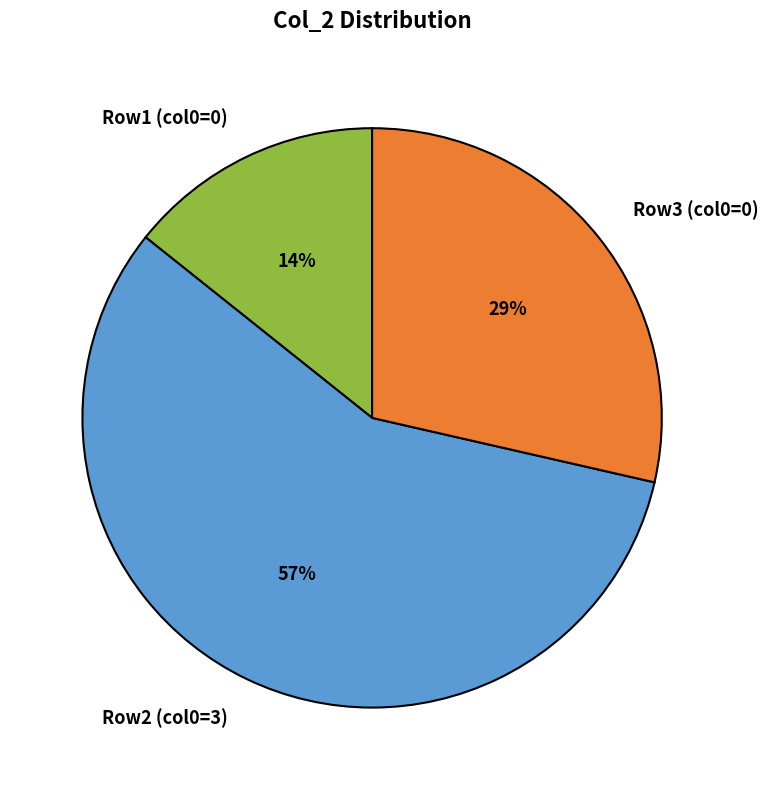

How many slices are in this pie chart?

3